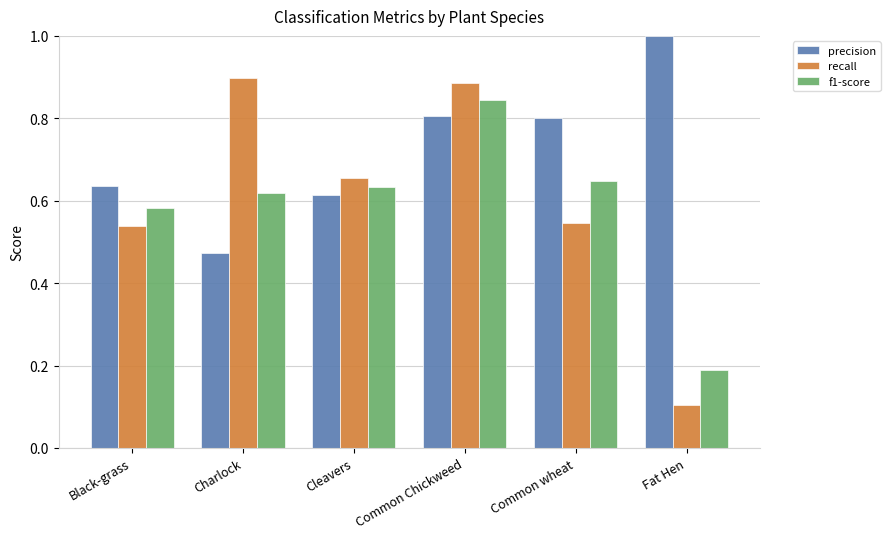

At Charlock, list the series in order from smallest to largest.

precision, f1-score, recall